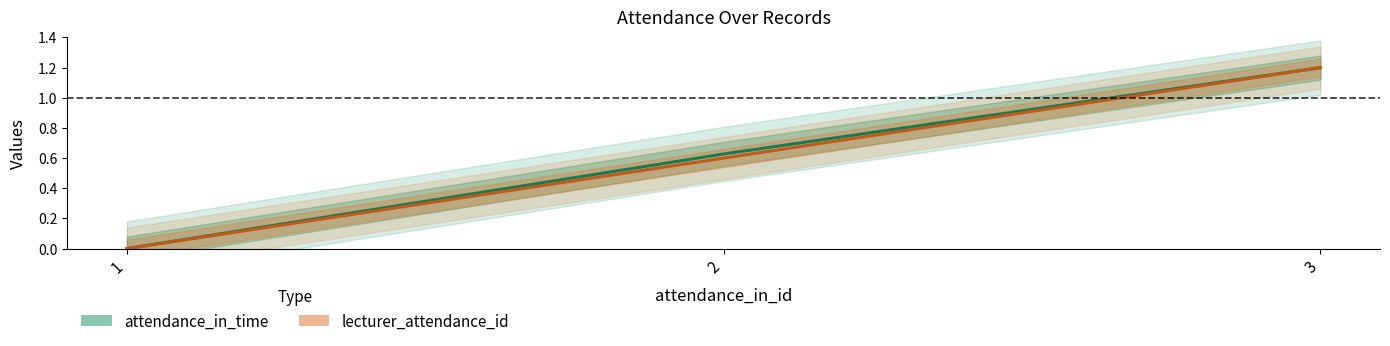

What is the sum of the attendance_in_time values at 3 and 2?

1.8